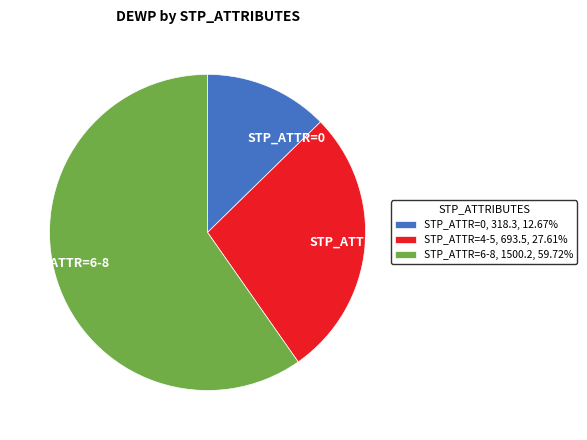

Between STP_ATTR=4-5 and STP_ATTR=6-8, which is larger?

STP_ATTR=6-8